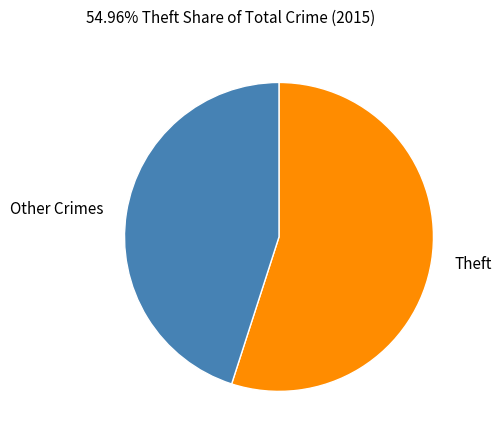

Does any single category account for the majority?

Yes